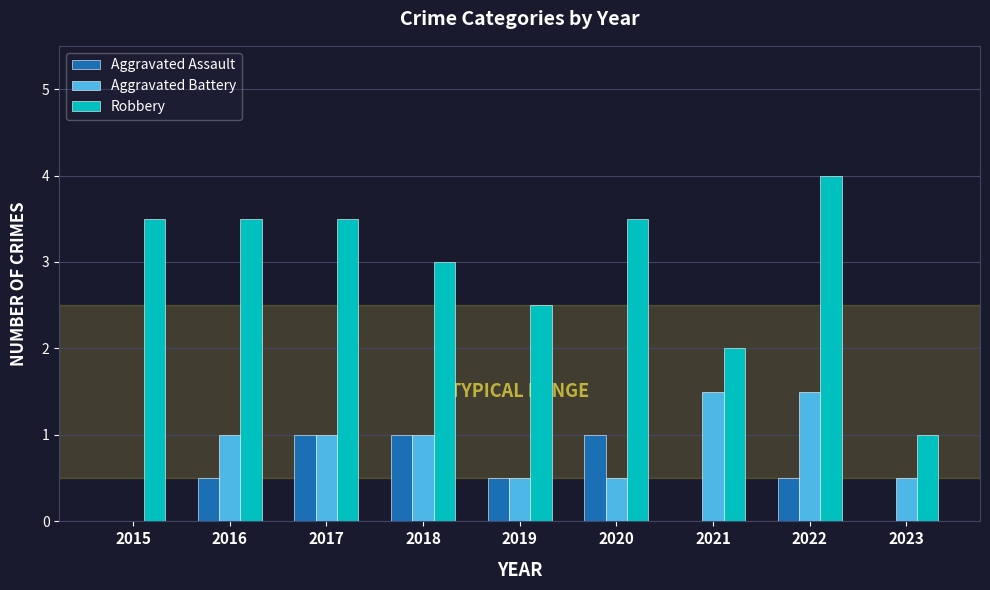

What is the value of the Aggravated Assault bar at the 2nd from the left?

1